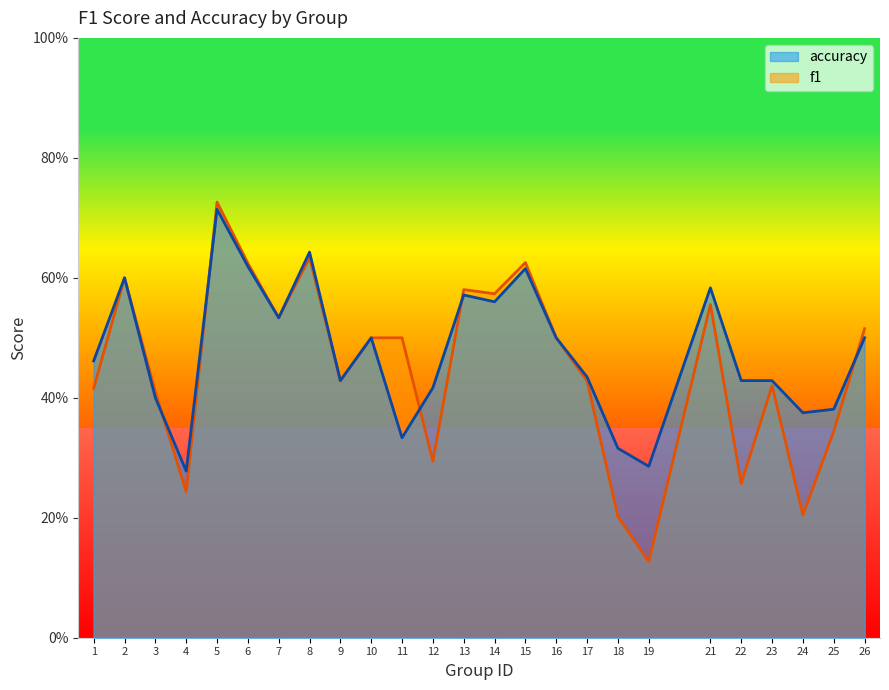

True or false: f1 has more than 2 points higher than both neighbors.

True